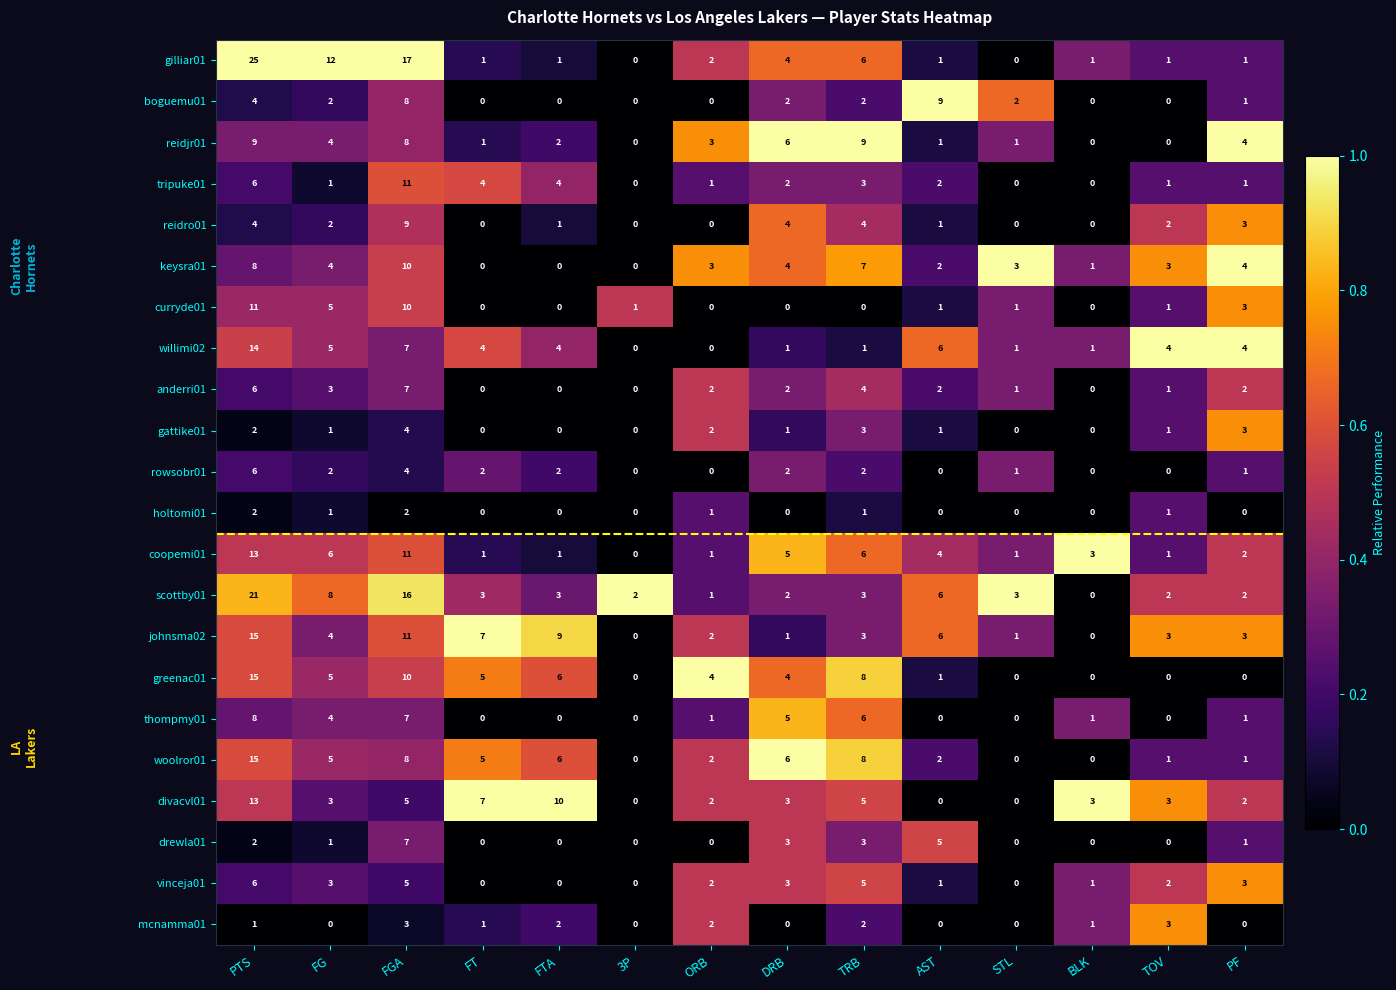

Which category has the highest value in the thompmy01 series?

PTS